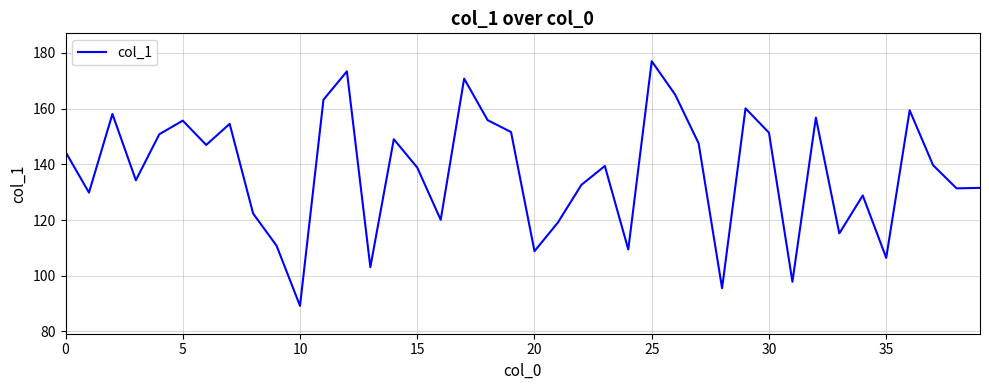

What is the minimum value shown in the chart?

89.2